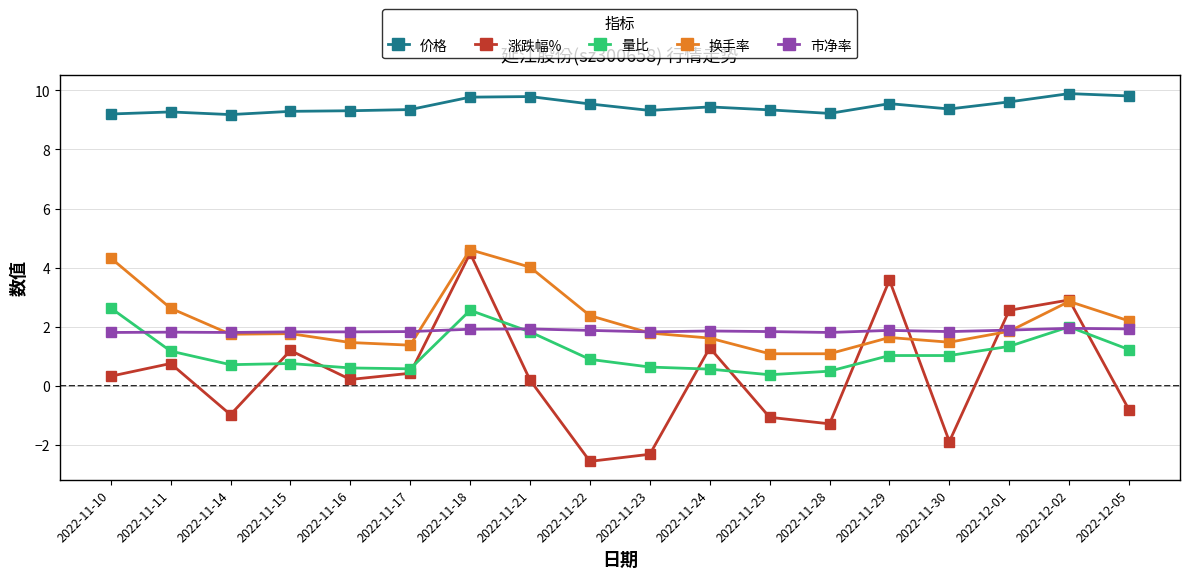

How many data points in 量比 are above 1?

9